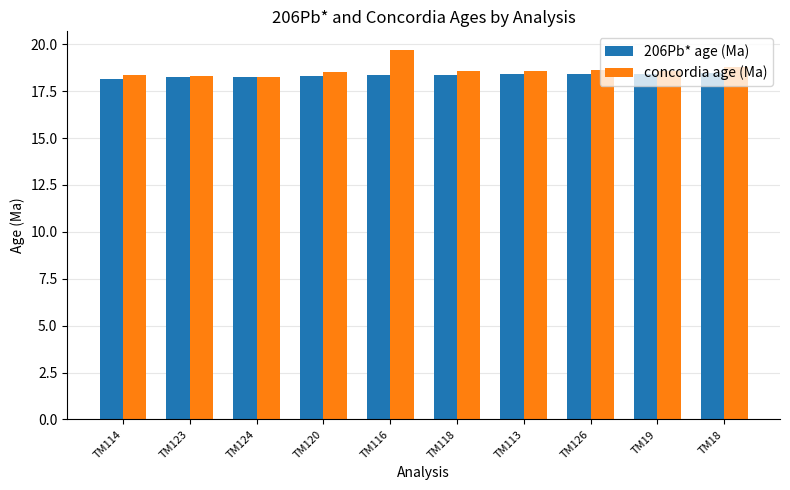

What are all the series names shown in the legend?

206Pb* age (Ma), concordia age (Ma)